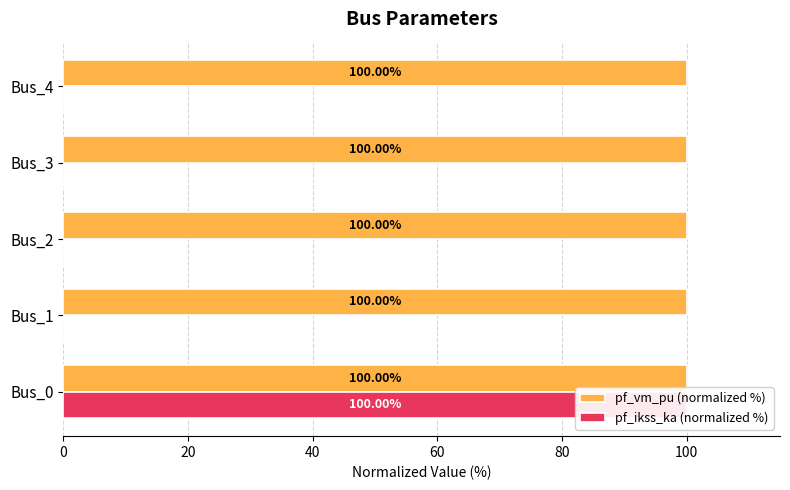

List the series in order of their peak value, lowest first.

pf_vm_pu (normalized %), pf_ikss_ka (normalized %)